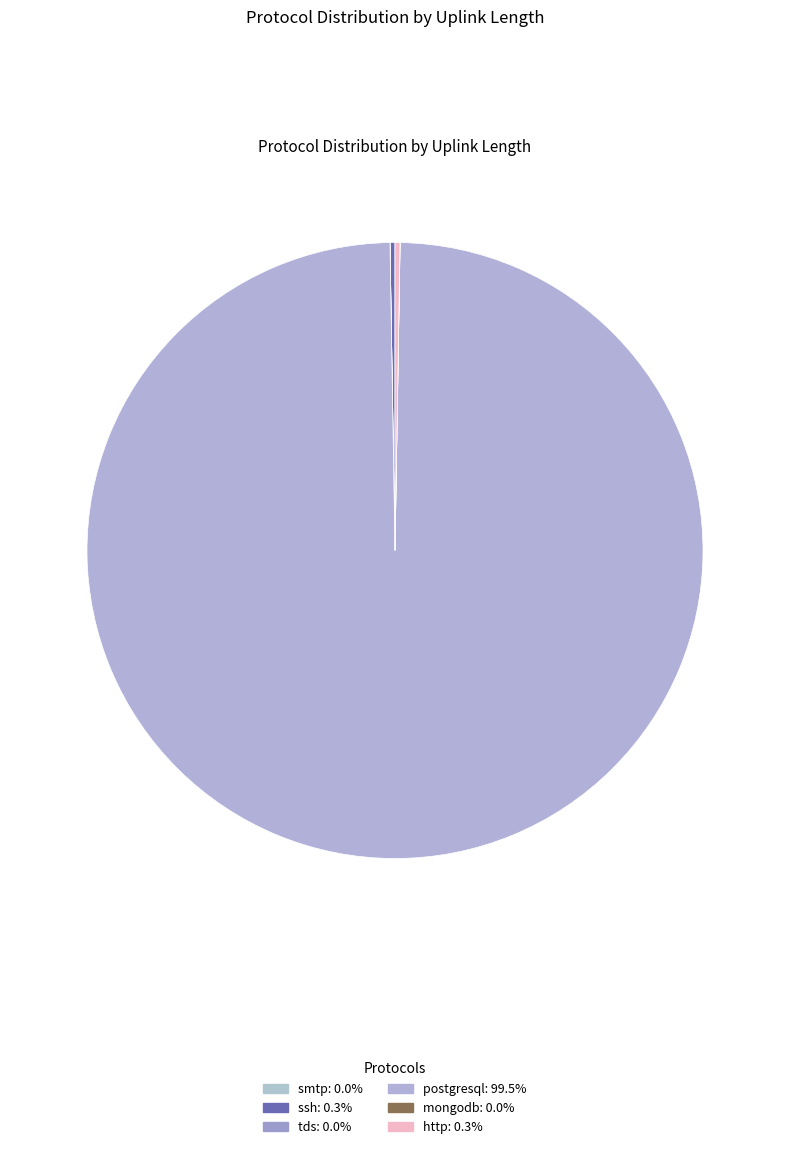

Count the number of slices in the pie.

6